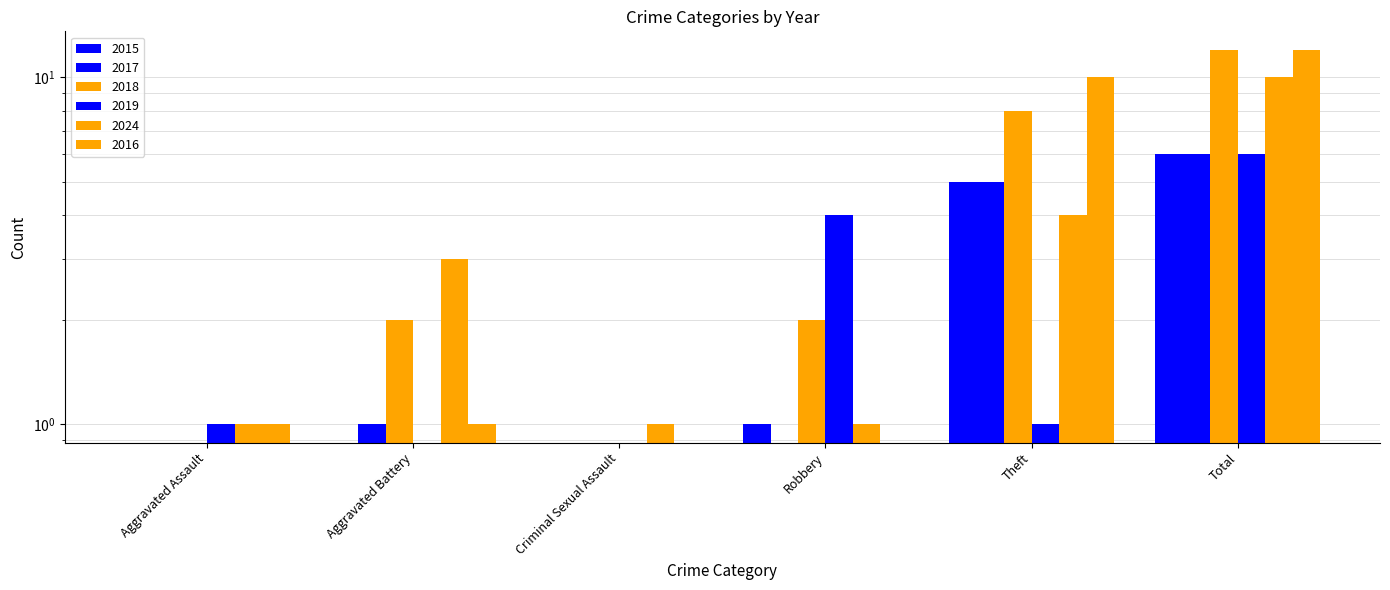

Which has a higher value, Aggravated Battery or Aggravated Assault?

Aggravated Battery